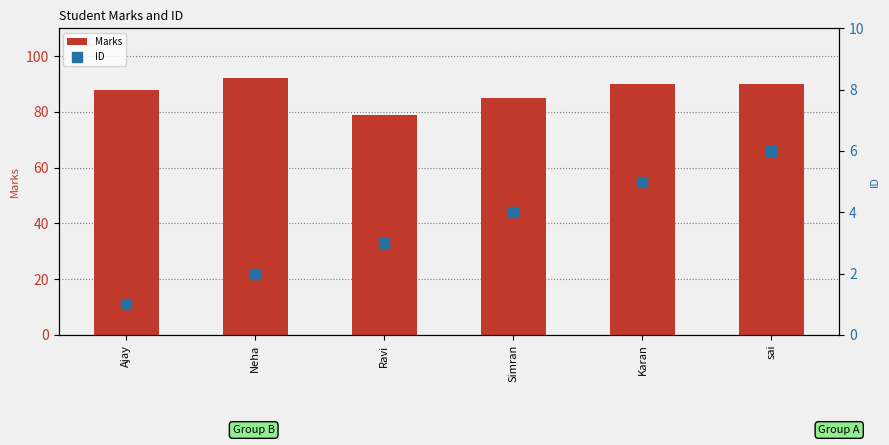

What are all the series names shown in the legend?

Marks, ID